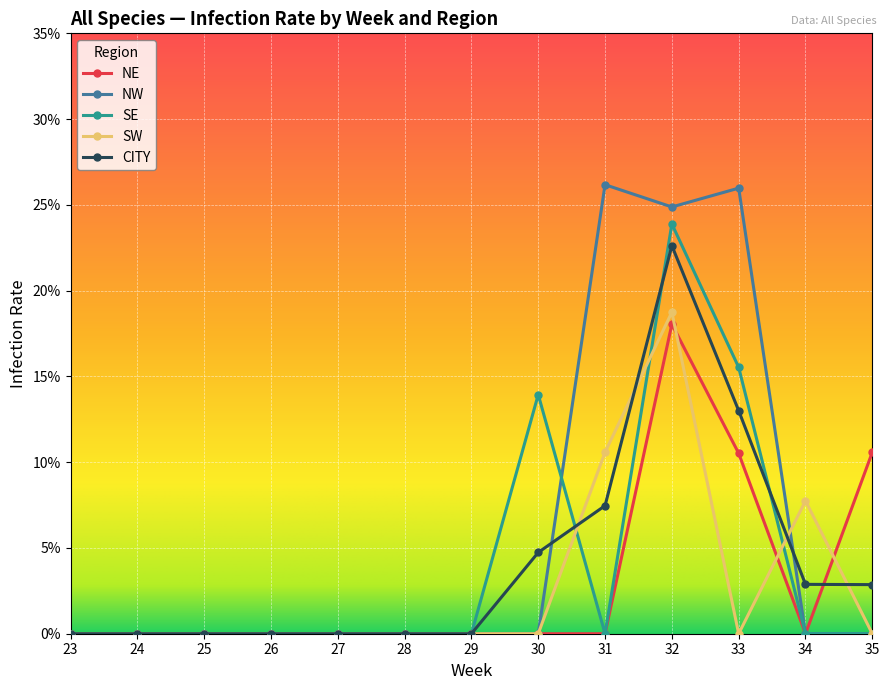

Read the NW value at 33.

0.3